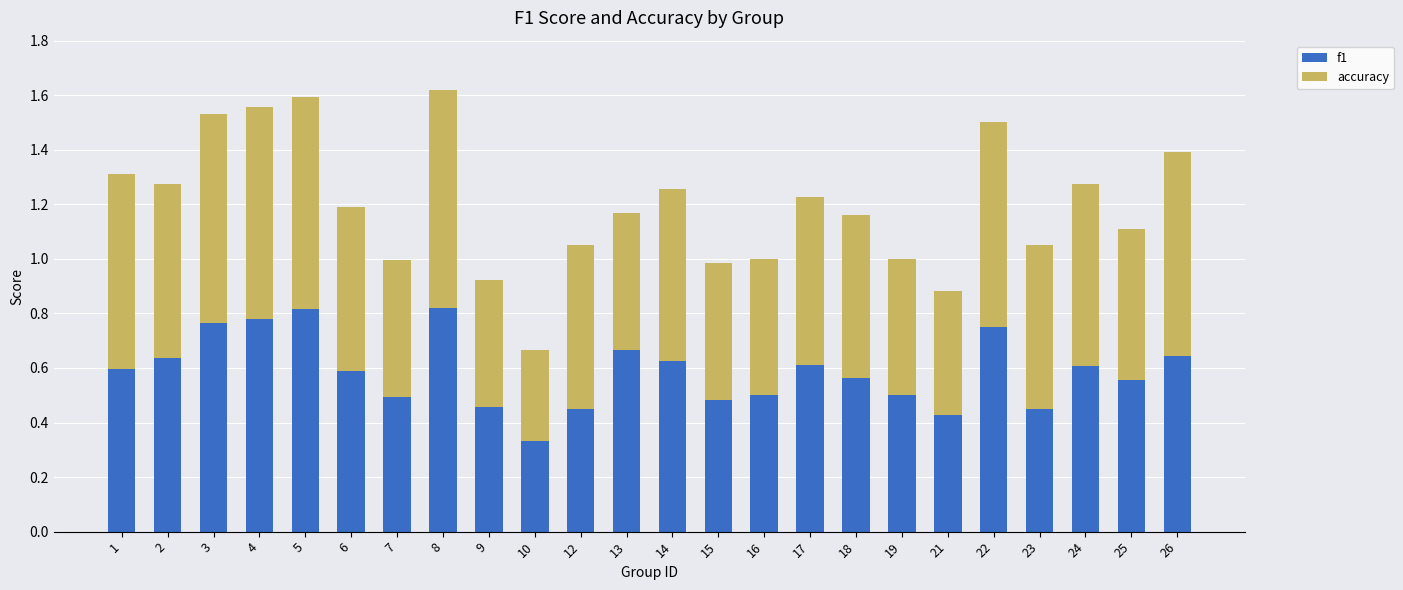

What is the sum of all f1 values?

14.1